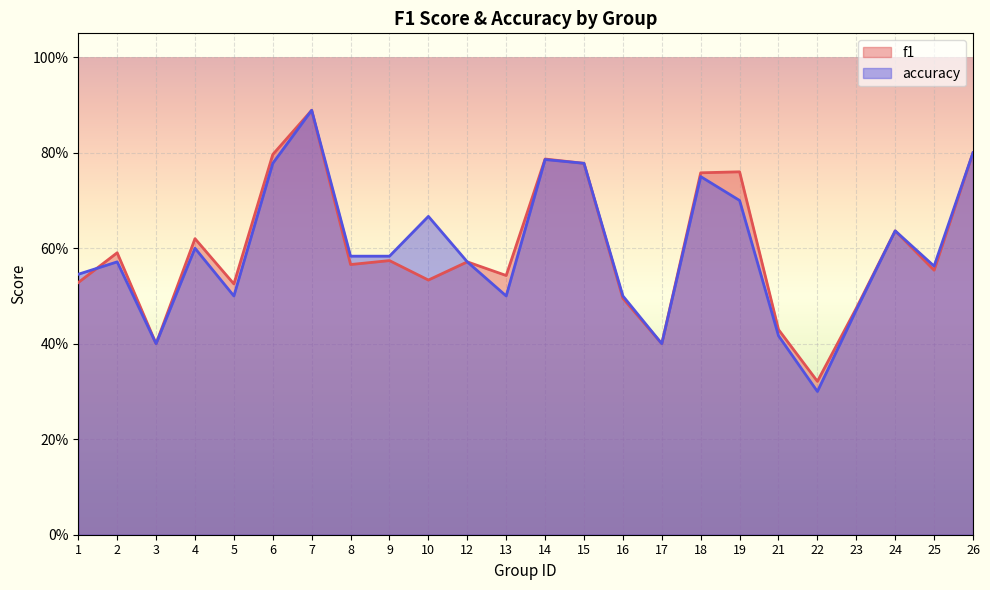

Rank the series at 5 from lowest to highest value.

accuracy, f1